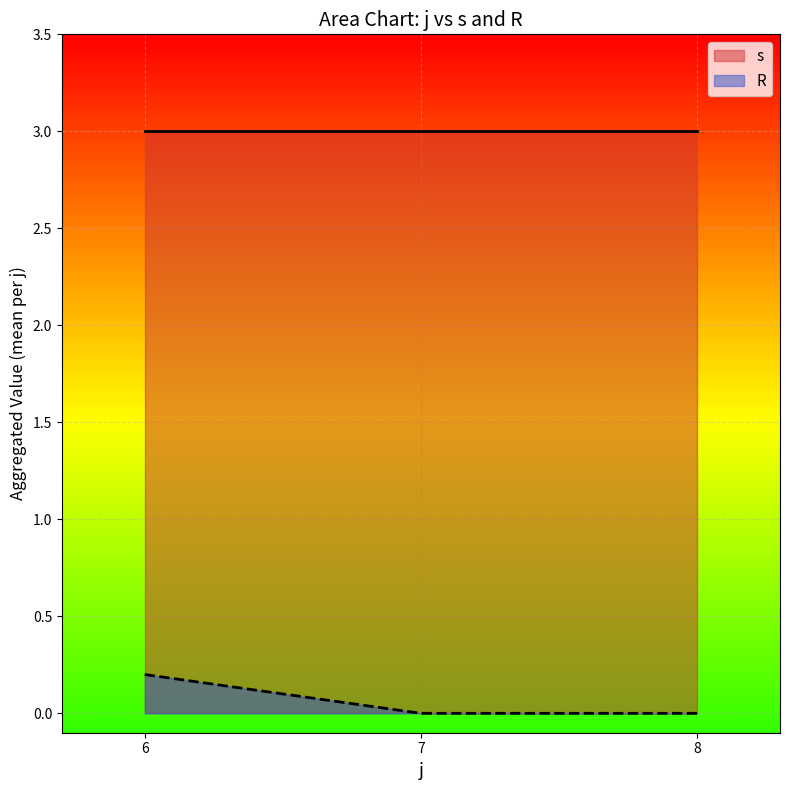

True or false: R and s intersect in this chart.

False